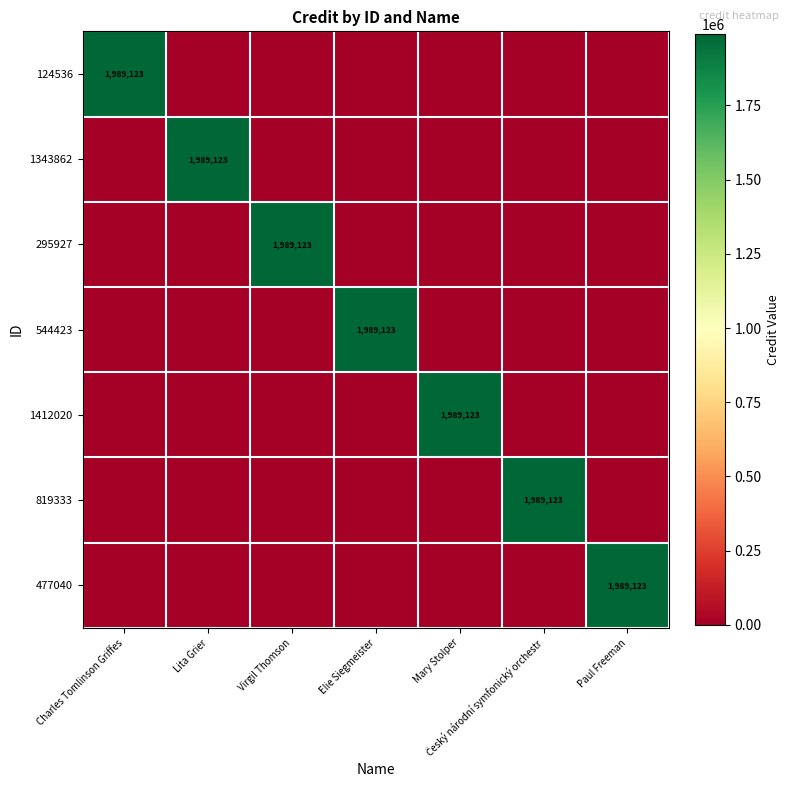

Is it true that 1412020 equals 1130227 at Mary Stolper?

False